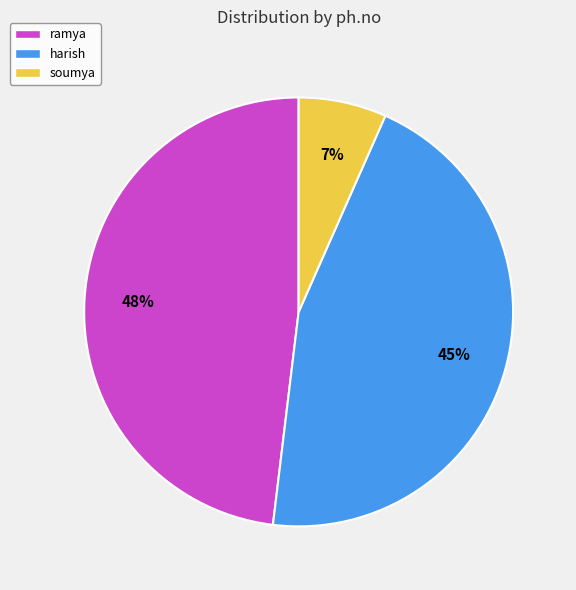

What is the largest slice in the pie chart?

ramya